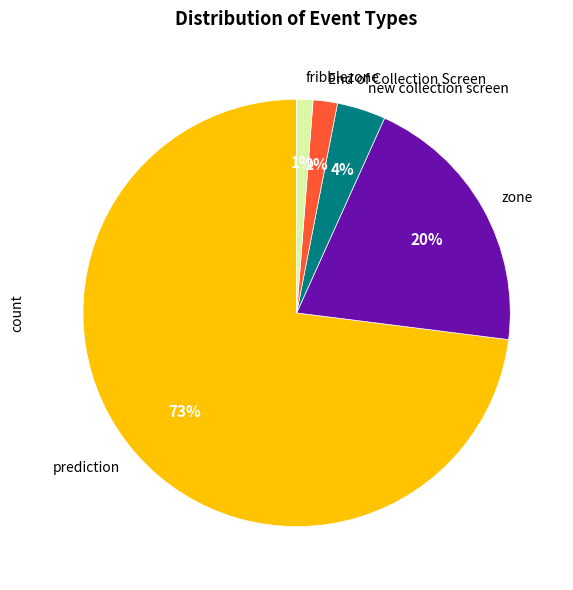

The zone slice represents 20% of the pie. True or false?

True